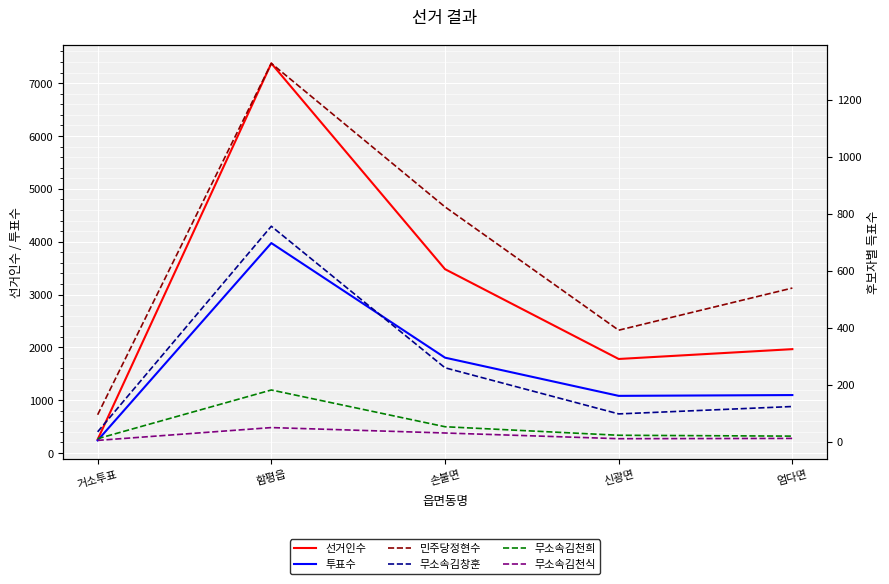

True or false: 민주당정현수 and 무소속김천희 cross at least once.

False